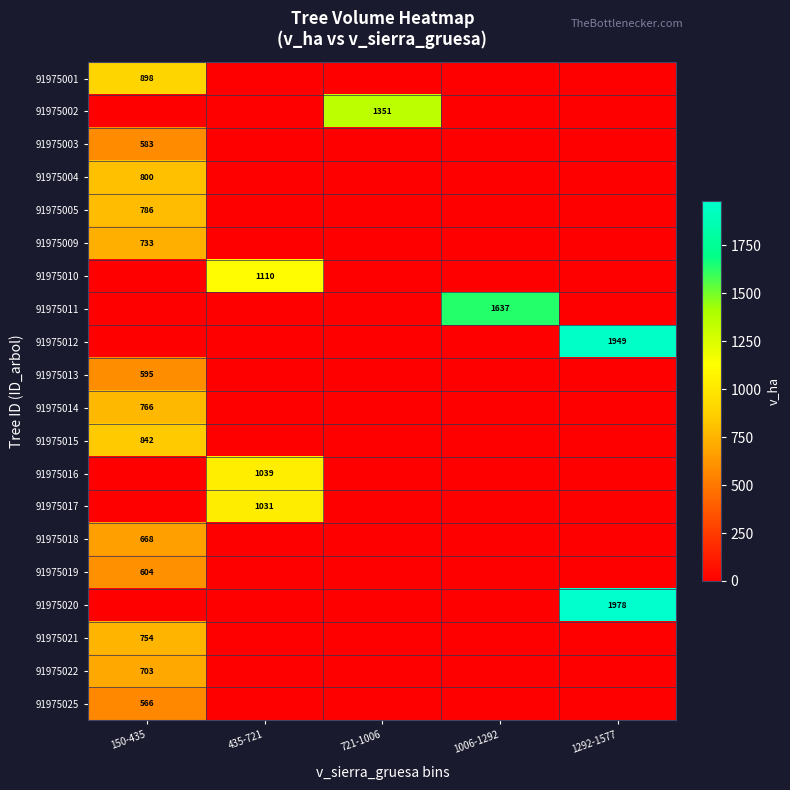

Is it true that 91975013 equals 333 at 150-435?

False